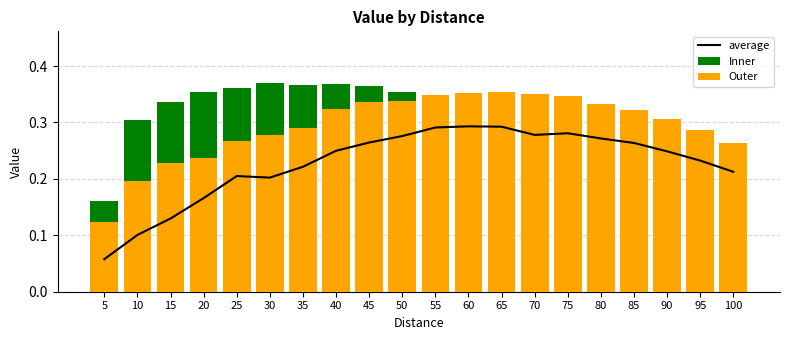

Which has a higher value, 50 or 100?

50